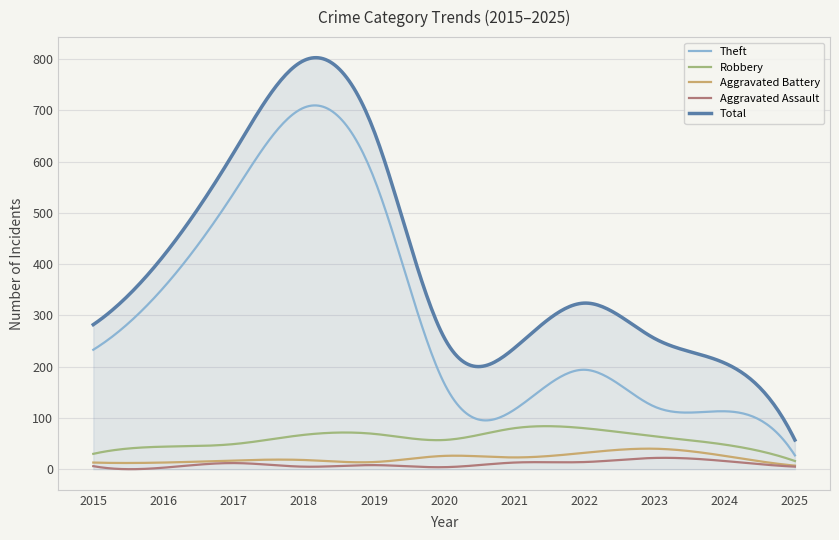

True or false: Theft and Aggravated Battery cross at least once.

False